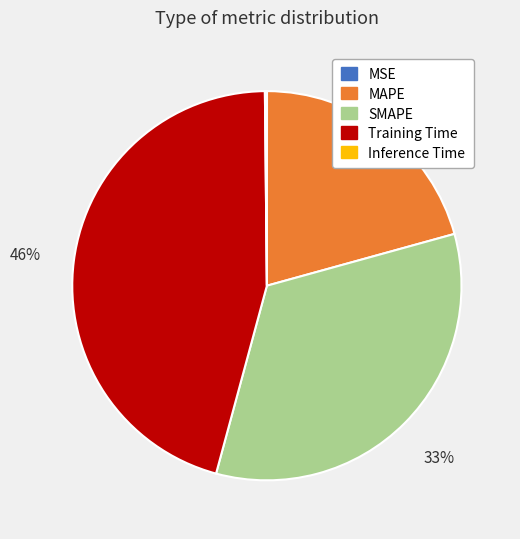

Which slice is the largest?

Training Time